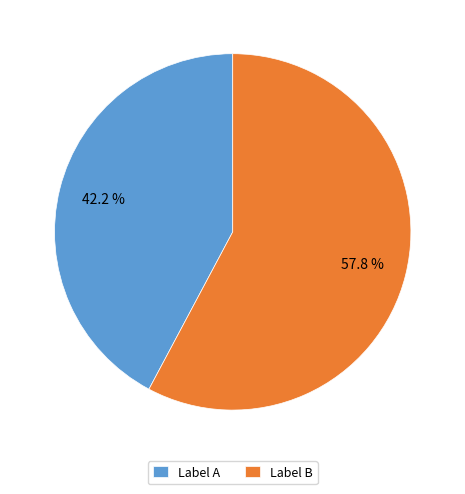

Which has a higher value, Label A or Label B?

Label B